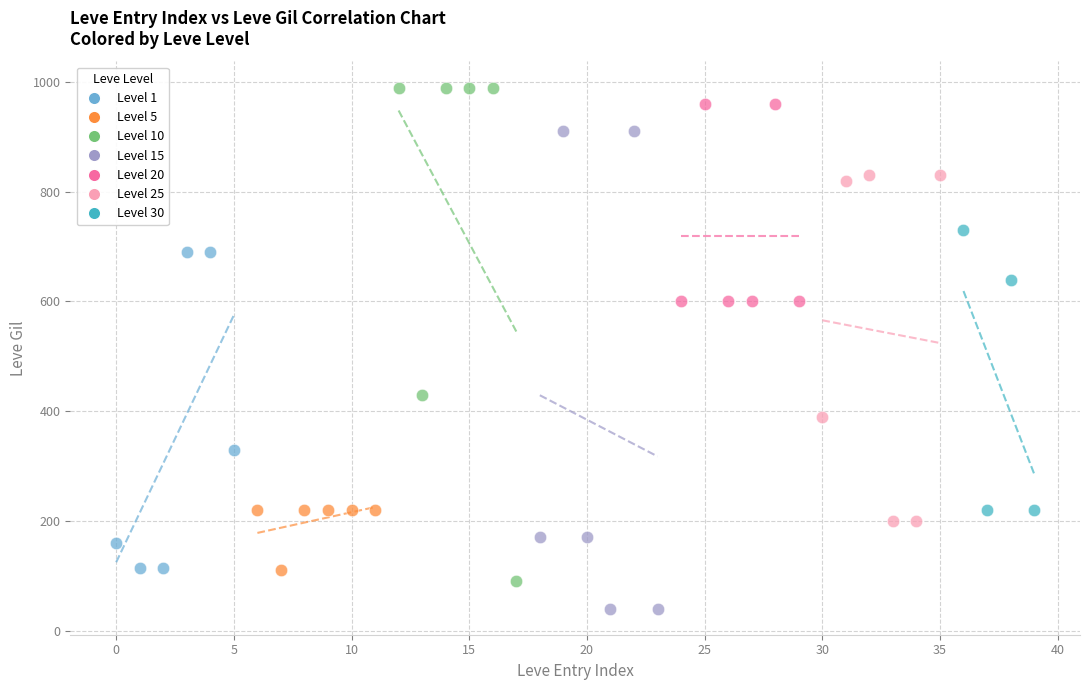

Which series contains the lowest Y value?

Level 15